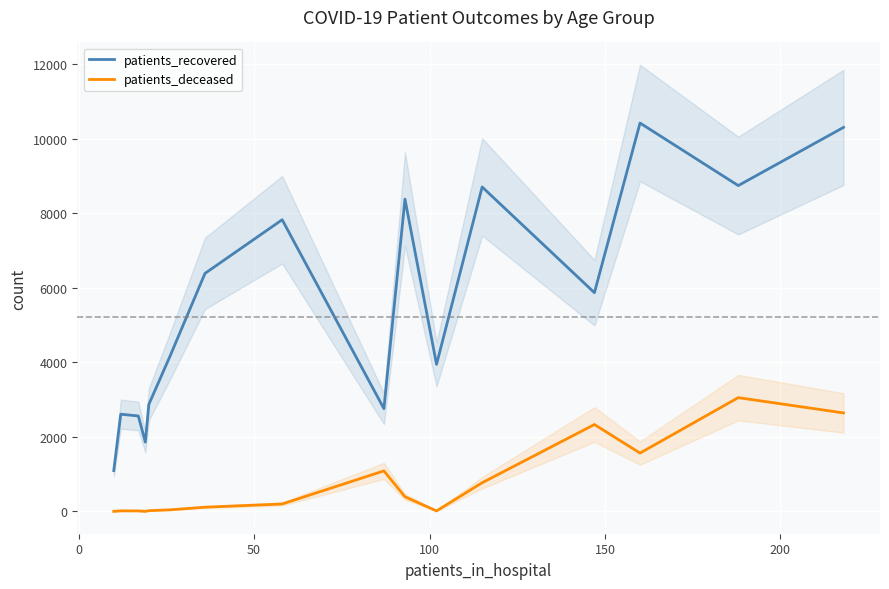

What is the highest value of the patients_recovered series?

10421